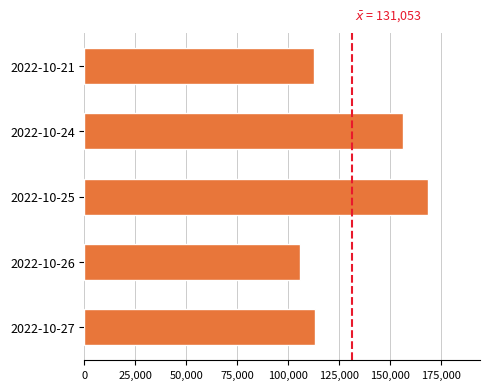

What is the approximate value at 2022-10-24, to the nearest 50?

156050